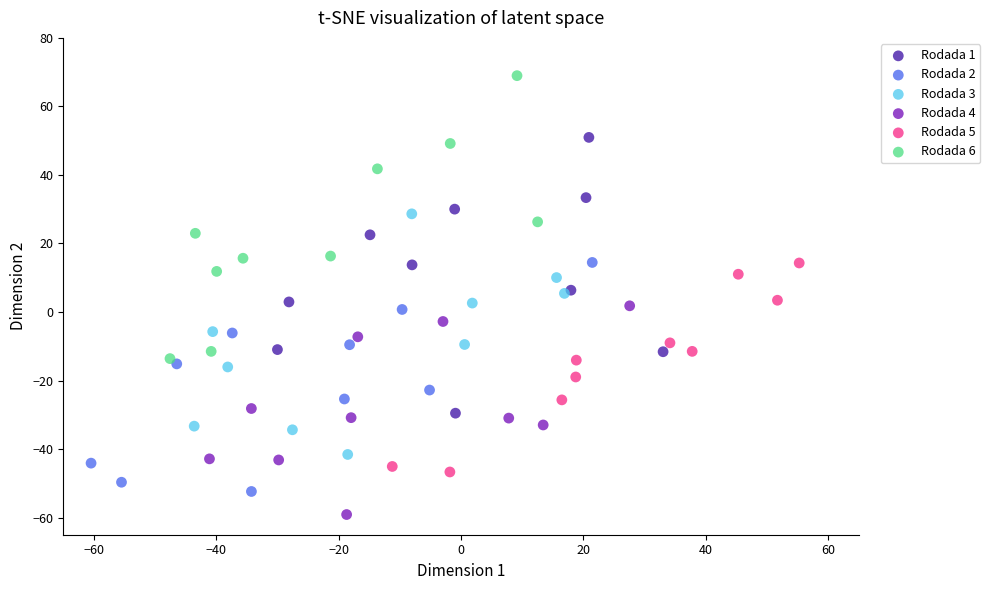

What are all the series names shown in the legend?

Rodada 1, Rodada 2, Rodada 3, Rodada 4, Rodada 5, Rodada 6